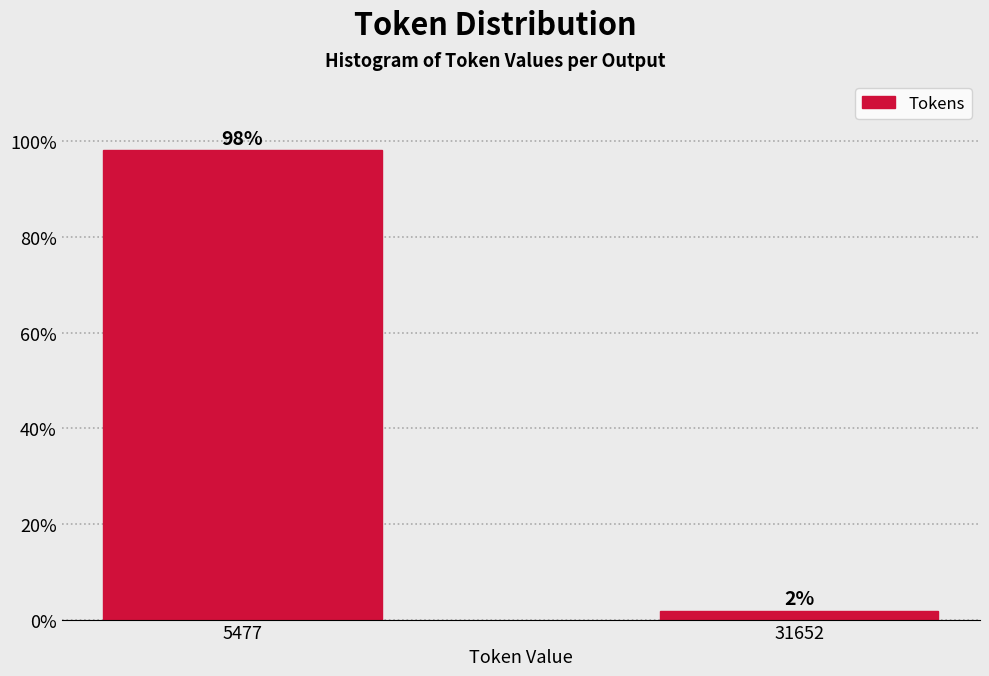

Which category has the lowest value across all series?

31652